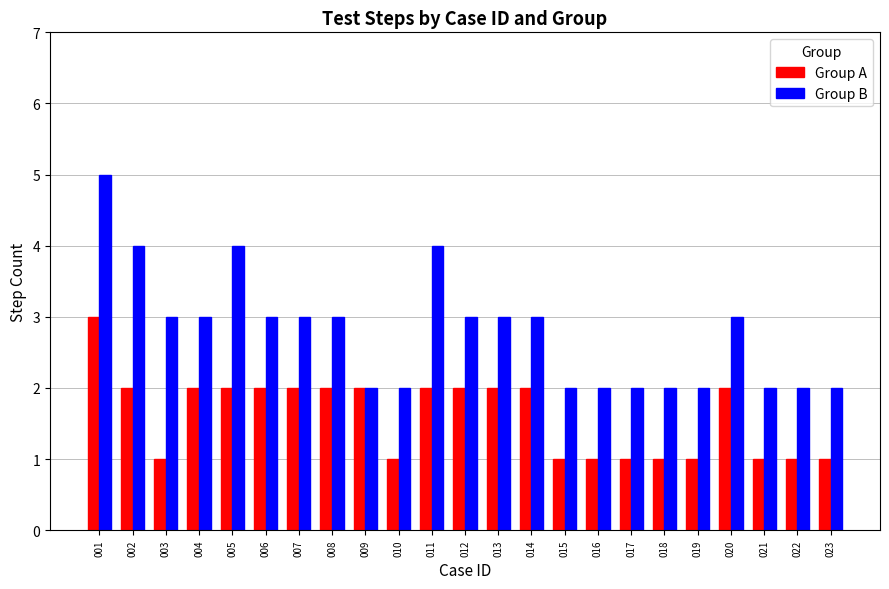

Reading right to left, list all the values displayed in this chart.

Group A: 023=1	022=1	021=1	020=2	019=1	018=1	017=1	016=1	015=1	014=2	013=2	012=2	011=2	010=1	009=2	008=2	007=2	006=2	005=2	004=2	003=1	002=2	001=3
Group B: 023=2	022=2	021=2	020=3	019=2	018=2	017=2	016=2	015=2	014=3	013=3	012=3	011=4	010=2	009=2	008=3	007=3	006=3	005=4	004=3	003=3	002=4	001=5